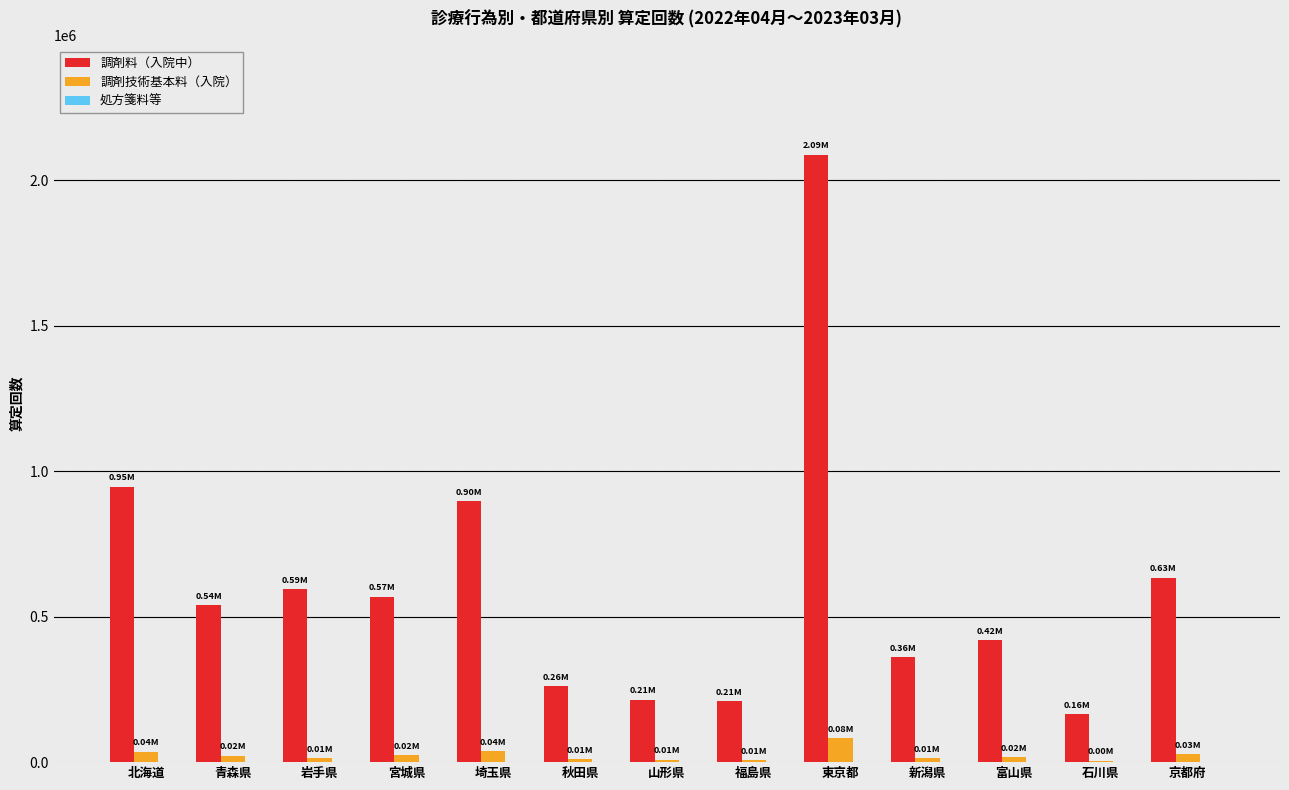

The value of 調剤料（入院中） at 北海道 is 245845. True or false?

False